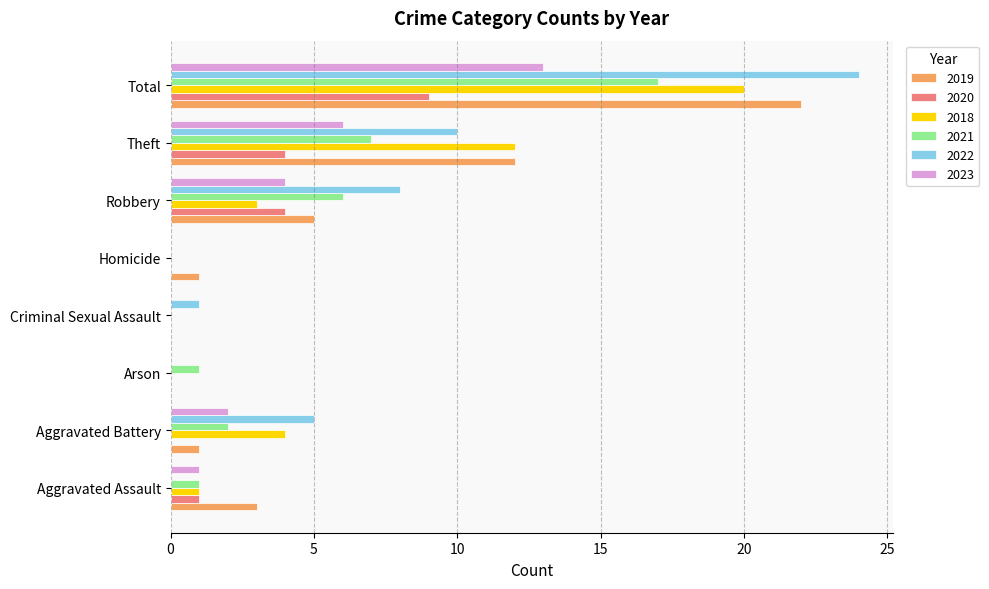

What is the maximum value shown in the chart?

24